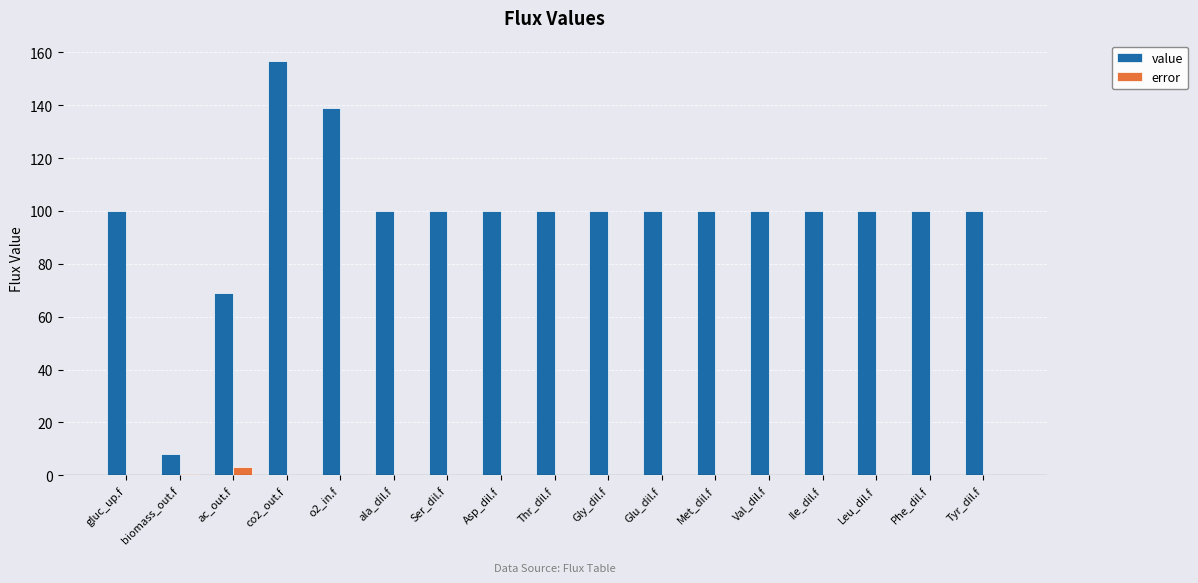

What are all the series names shown in the legend?

value, error